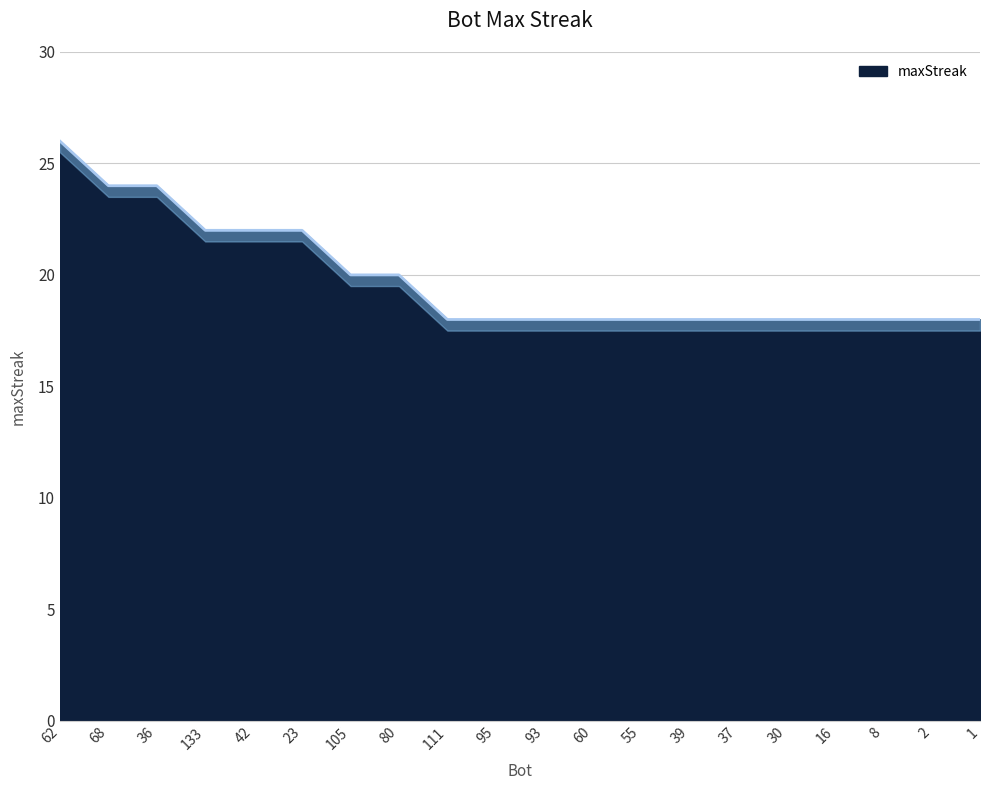

What is the label of the 2nd point from the right?

2